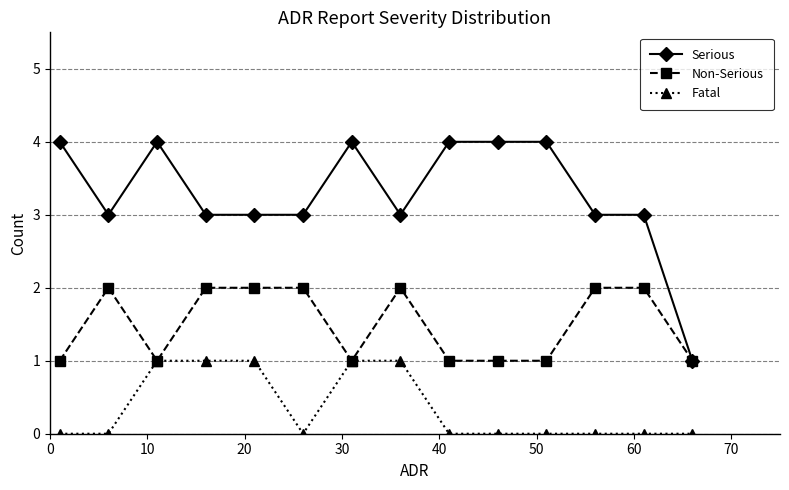

List the series in order of their overall mean, lowest first.

Fatal, Non-Serious, Serious